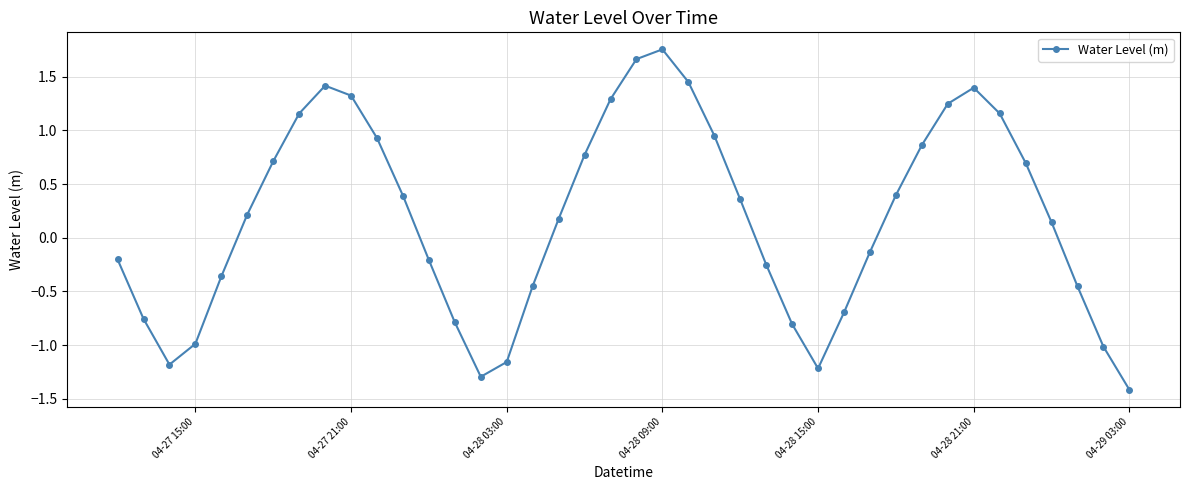

Count the number of categories in the chart.

40